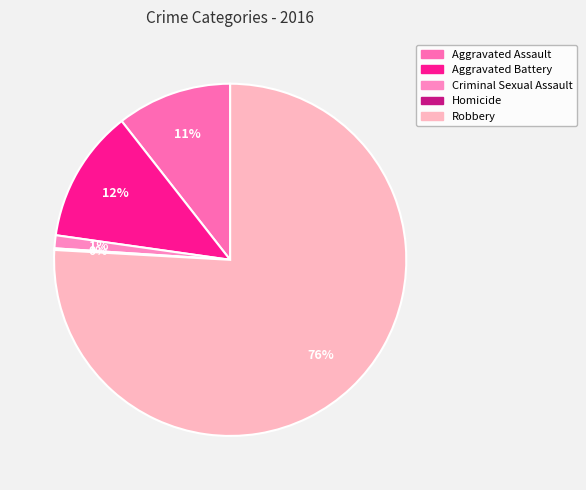

Which category has the smallest portion of the pie?

Homicide